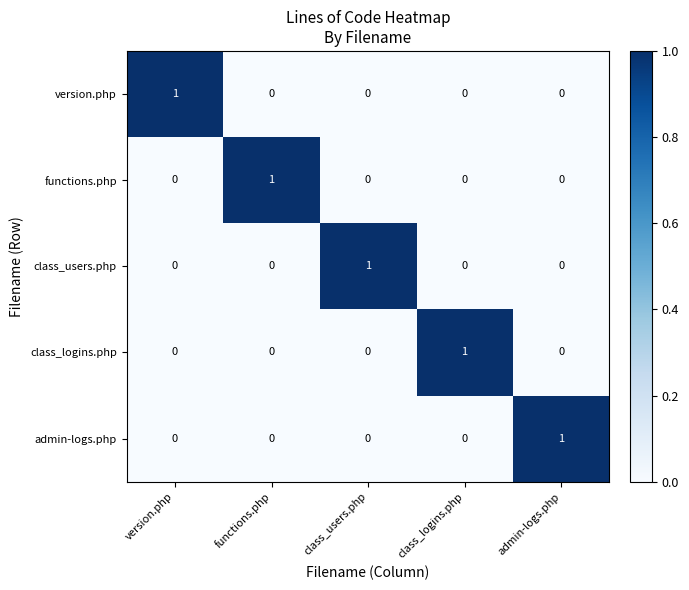

Count the number of categories in the chart.

5